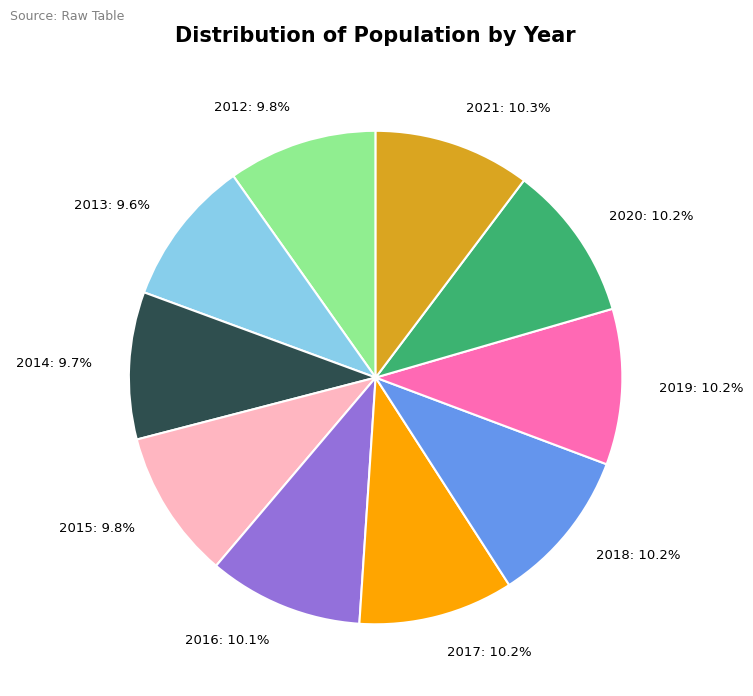

What percentage is NOT represented by 2013: 9.6%?

90.4%